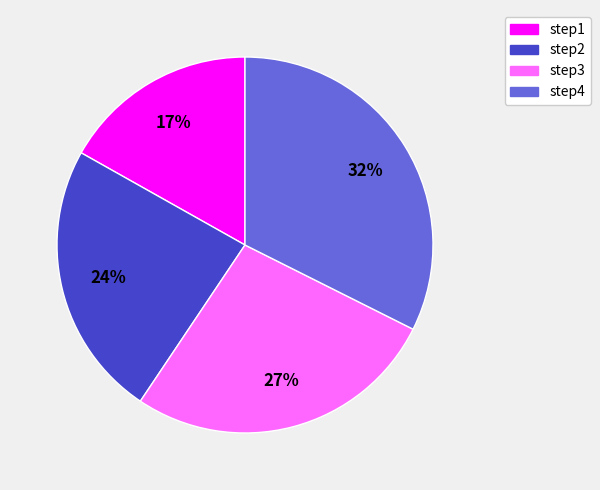

Which has a higher value, step1 or step4?

step4